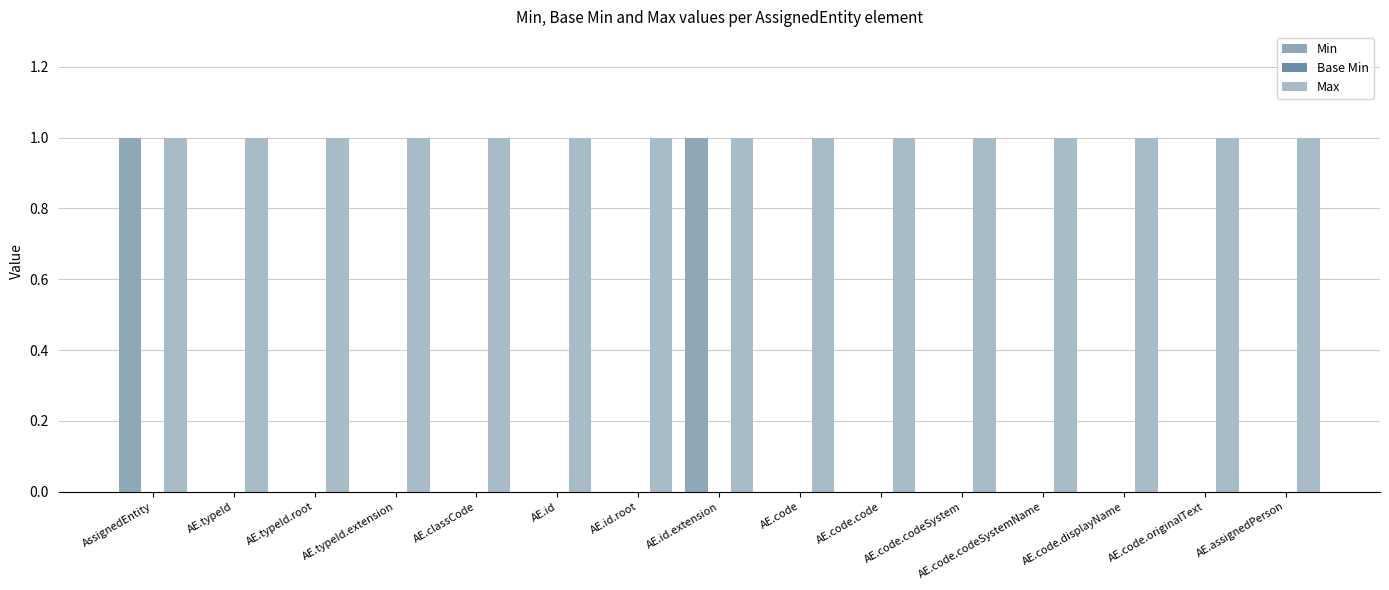

Count the number of data series in this chart.

2